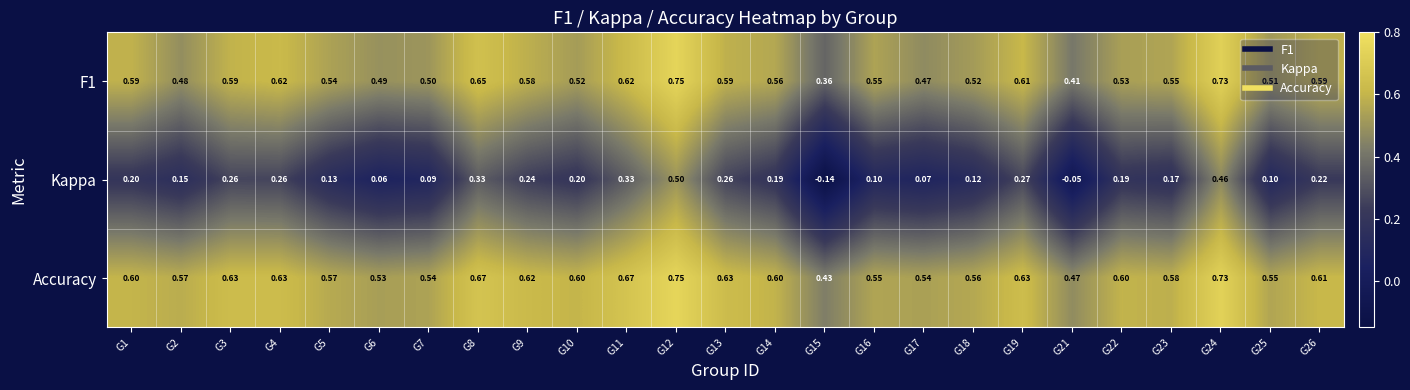

Count the number of categories in the chart.

25